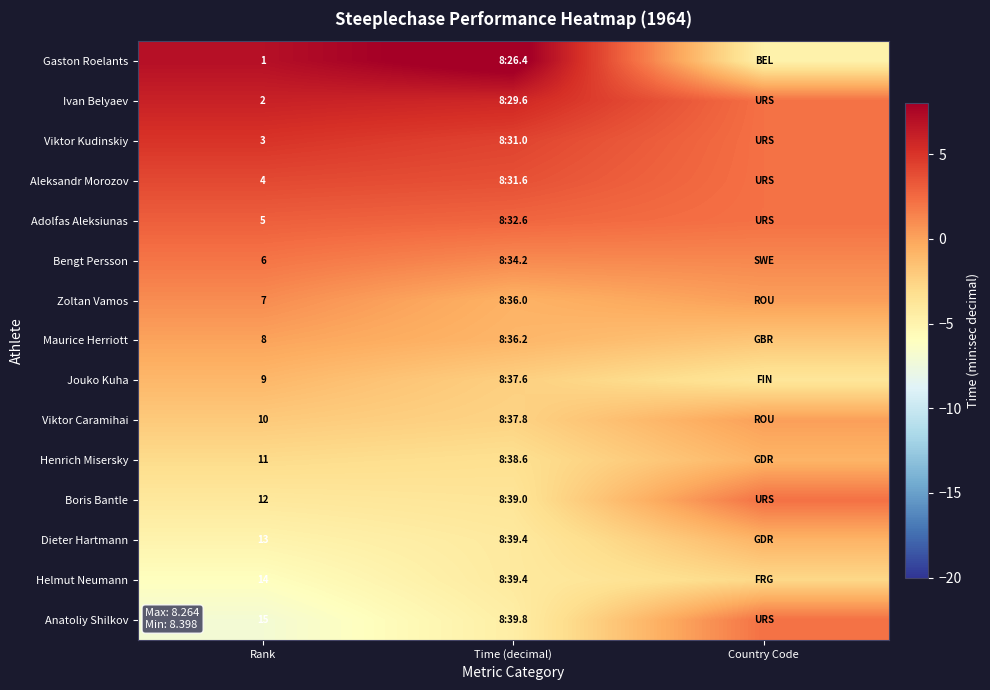

At how many categories does at least one series exceed -1?

3